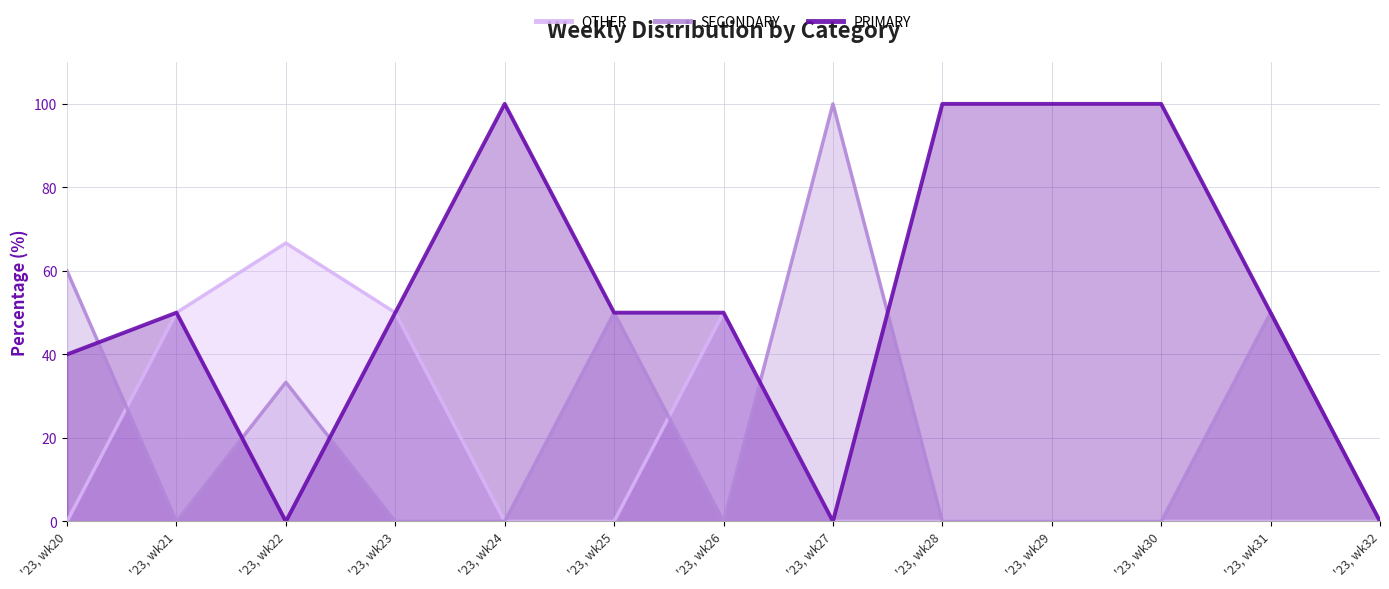

At which label is SECONDARY closest to 50?

'23, wk25